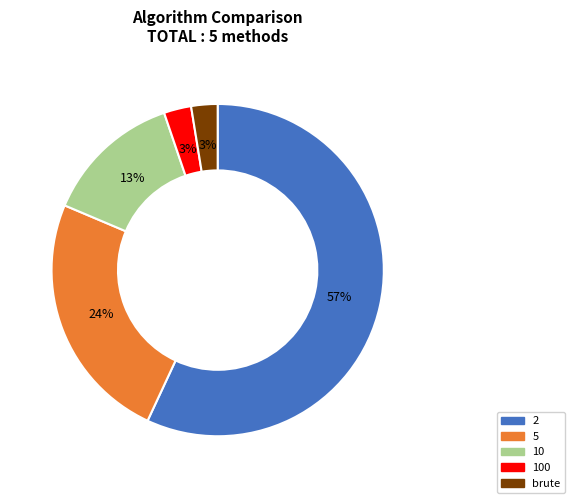

Is there any slice that represents more than half of the pie?

Yes